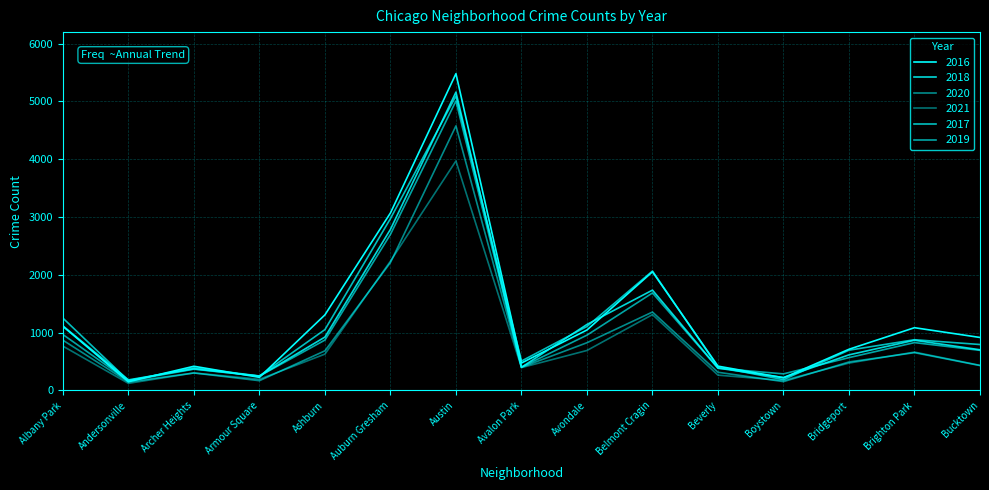

How many intersections are there between 2021 and 2020?

6